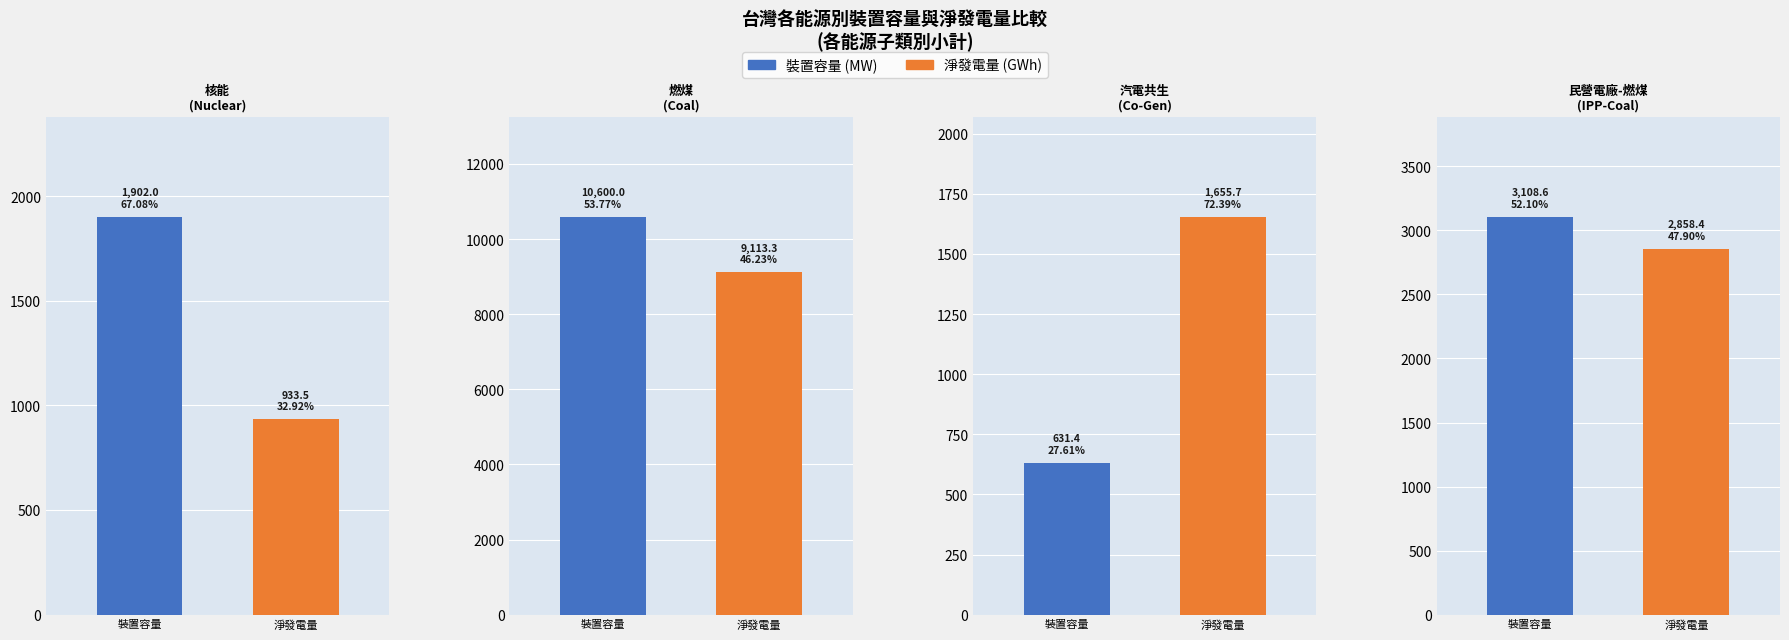

What is the total value across all series at 汽電共生(Co-Gen)?

2287.1